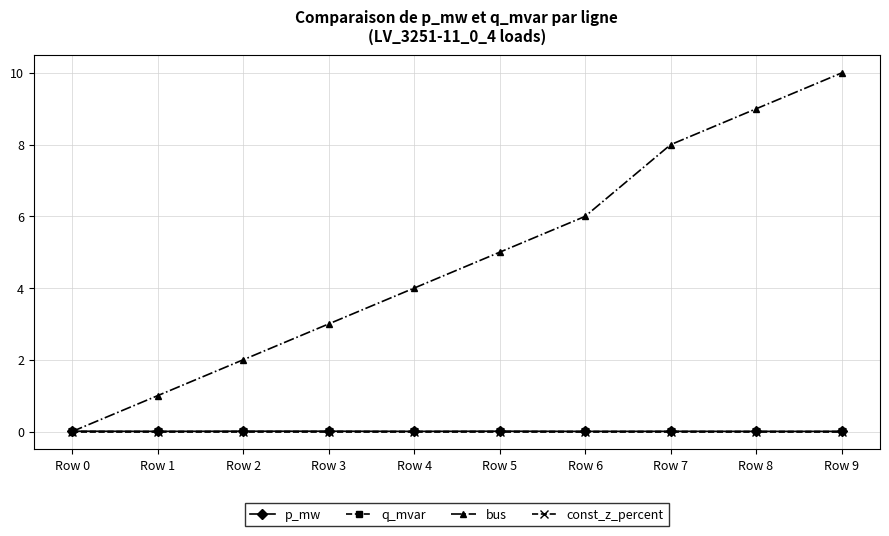

Count the number of data series in this chart.

4